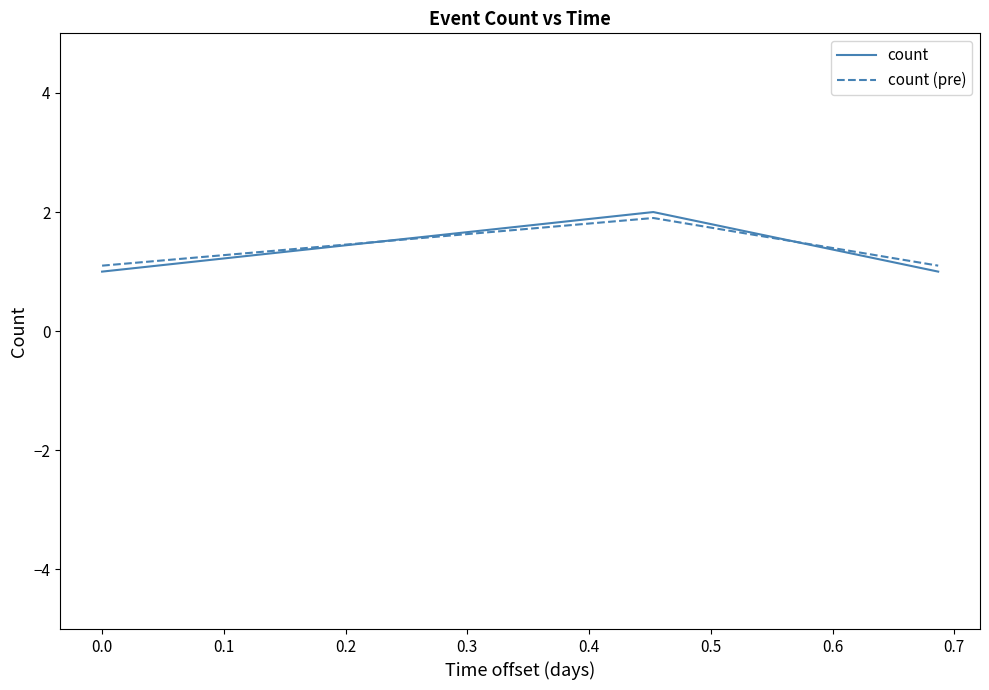

What is the minimum value shown in the chart?

1.0